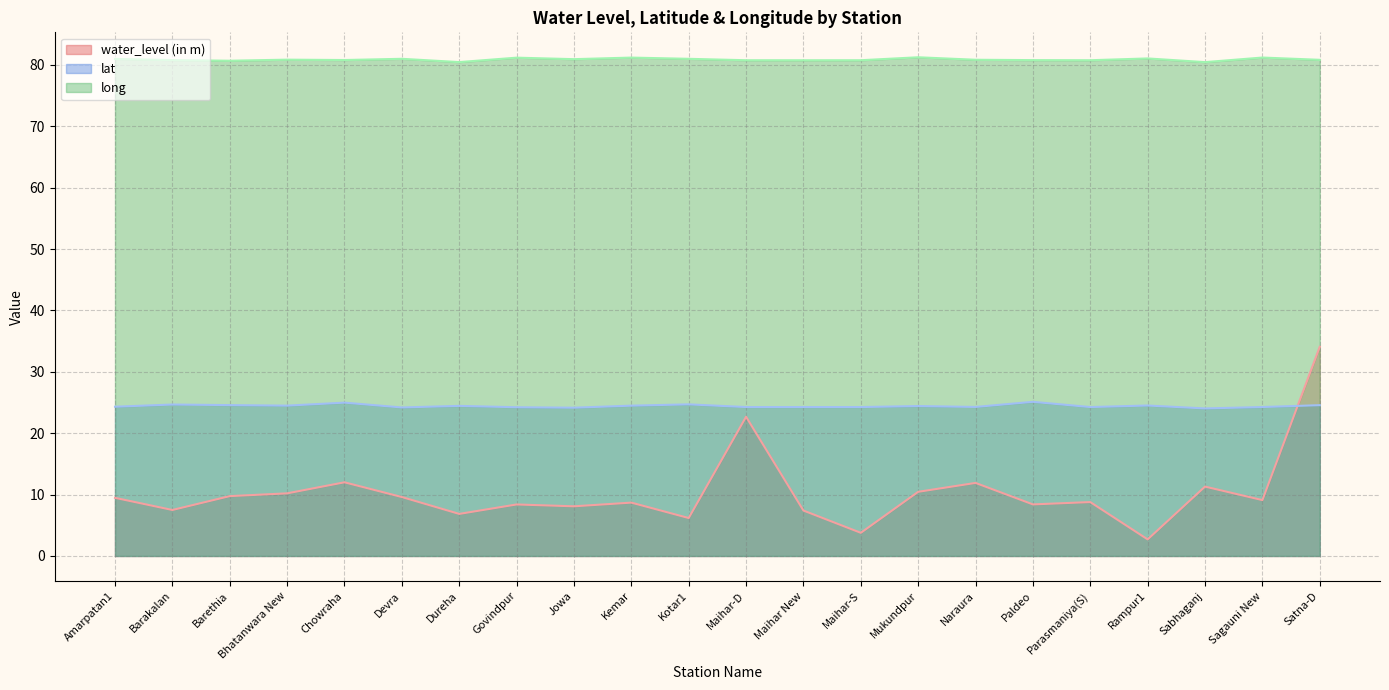

At which category does water_level (in m) reach its first local valley?

Barakalan